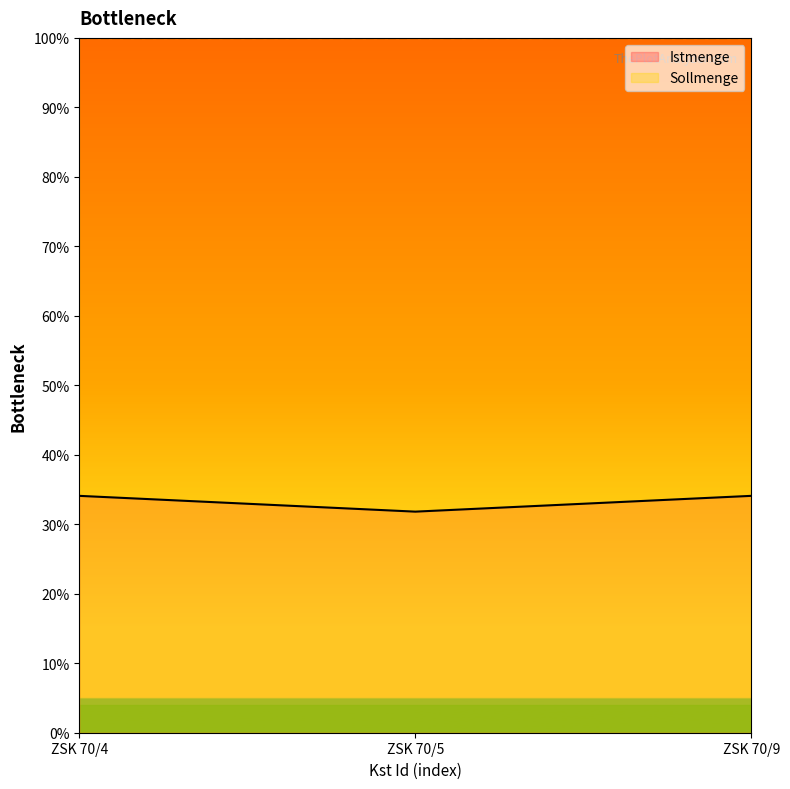

Count the number of data series in this chart.

2